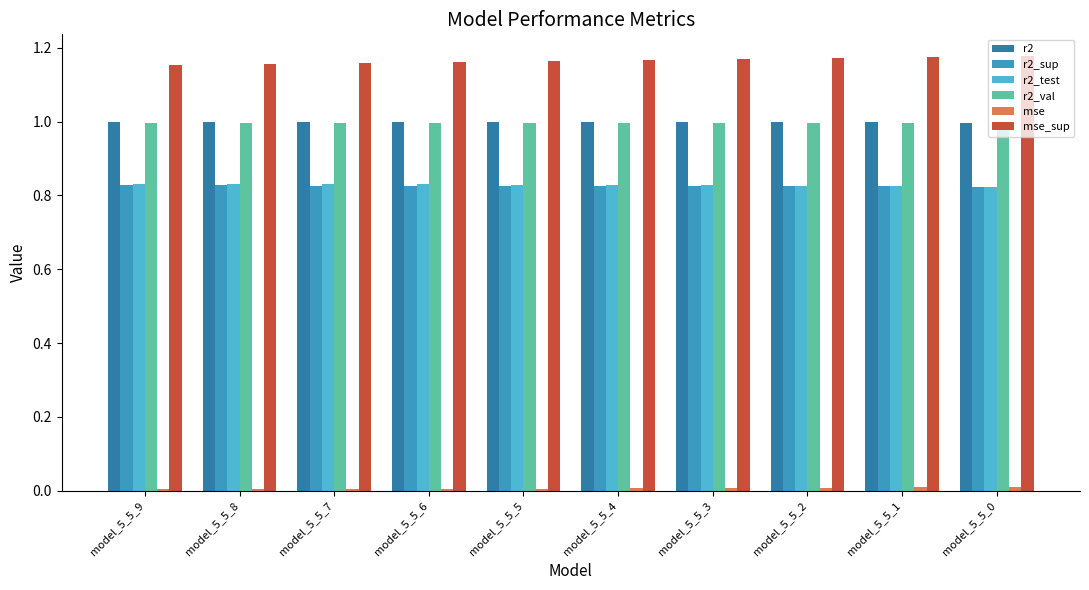

How many bars are there in total?

60